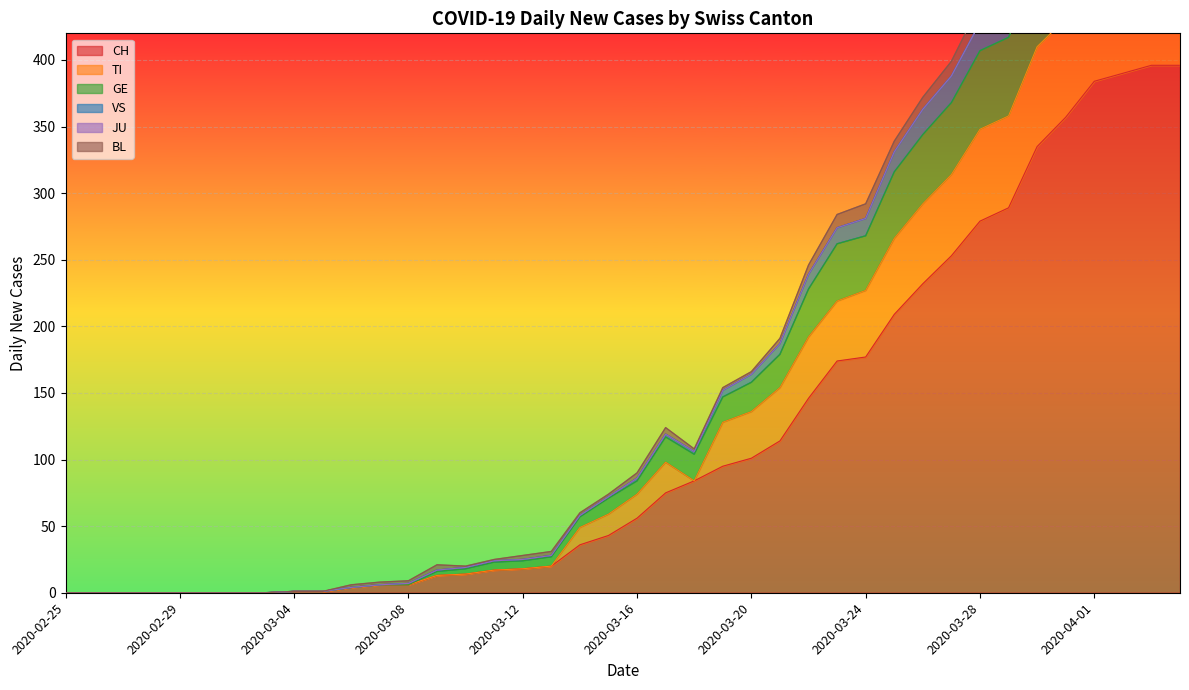

Is it true that CH equals 56 at 2020-03-16?

True